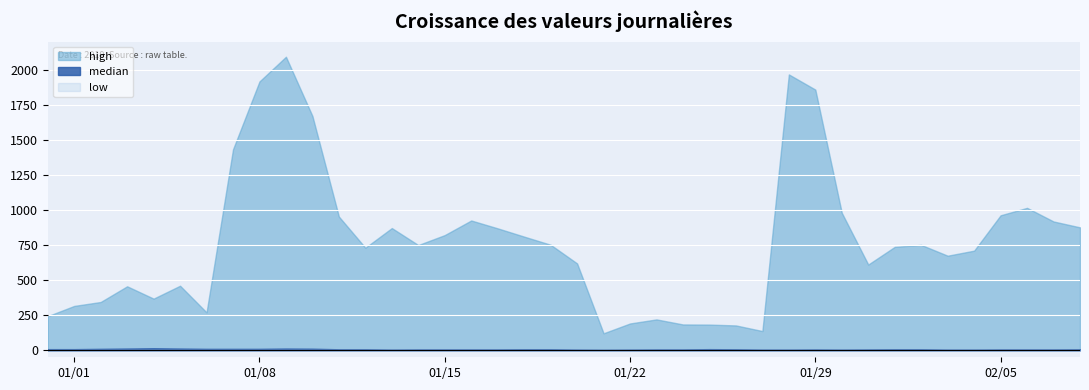

At 2019-01-16, list the series in order from smallest to largest.

low, median, high